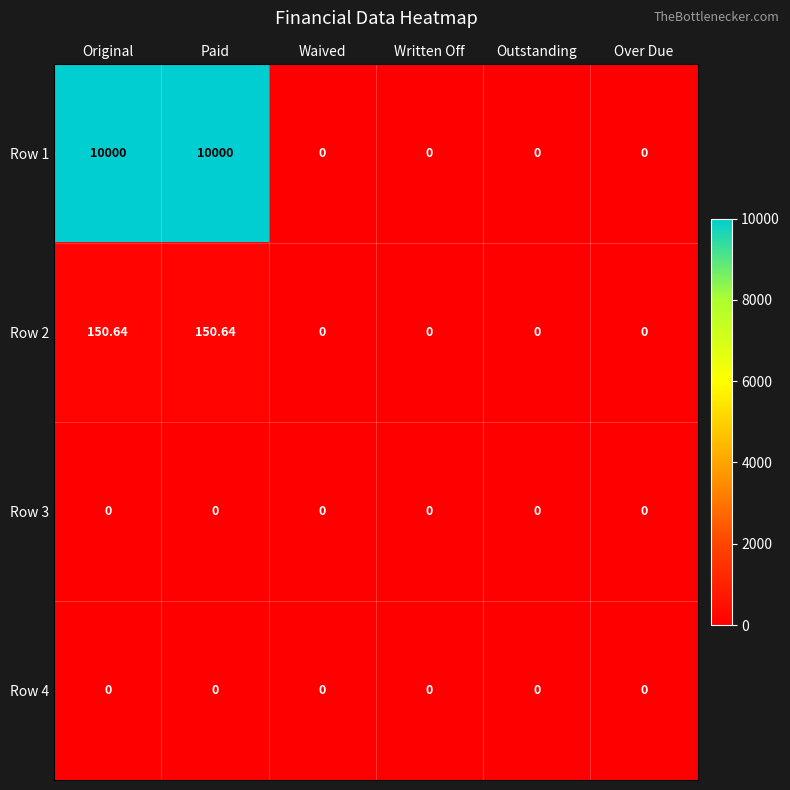

Reading left to right, what are all the values shown in this chart?

Row 1: Original=10000.0	Paid=10000.0	Waived=0.0	Written Off=0.0	Outstanding=0.0	Over Due=0.0
Row 2: Original=150.6	Paid=150.6	Waived=0.0	Written Off=0.0	Outstanding=0.0	Over Due=0.0
Row 3: Original=0.0	Paid=0.0	Waived=0.0	Written Off=0.0	Outstanding=0.0	Over Due=0.0
Row 4: Original=0.0	Paid=0.0	Waived=0.0	Written Off=0.0	Outstanding=0.0	Over Due=0.0